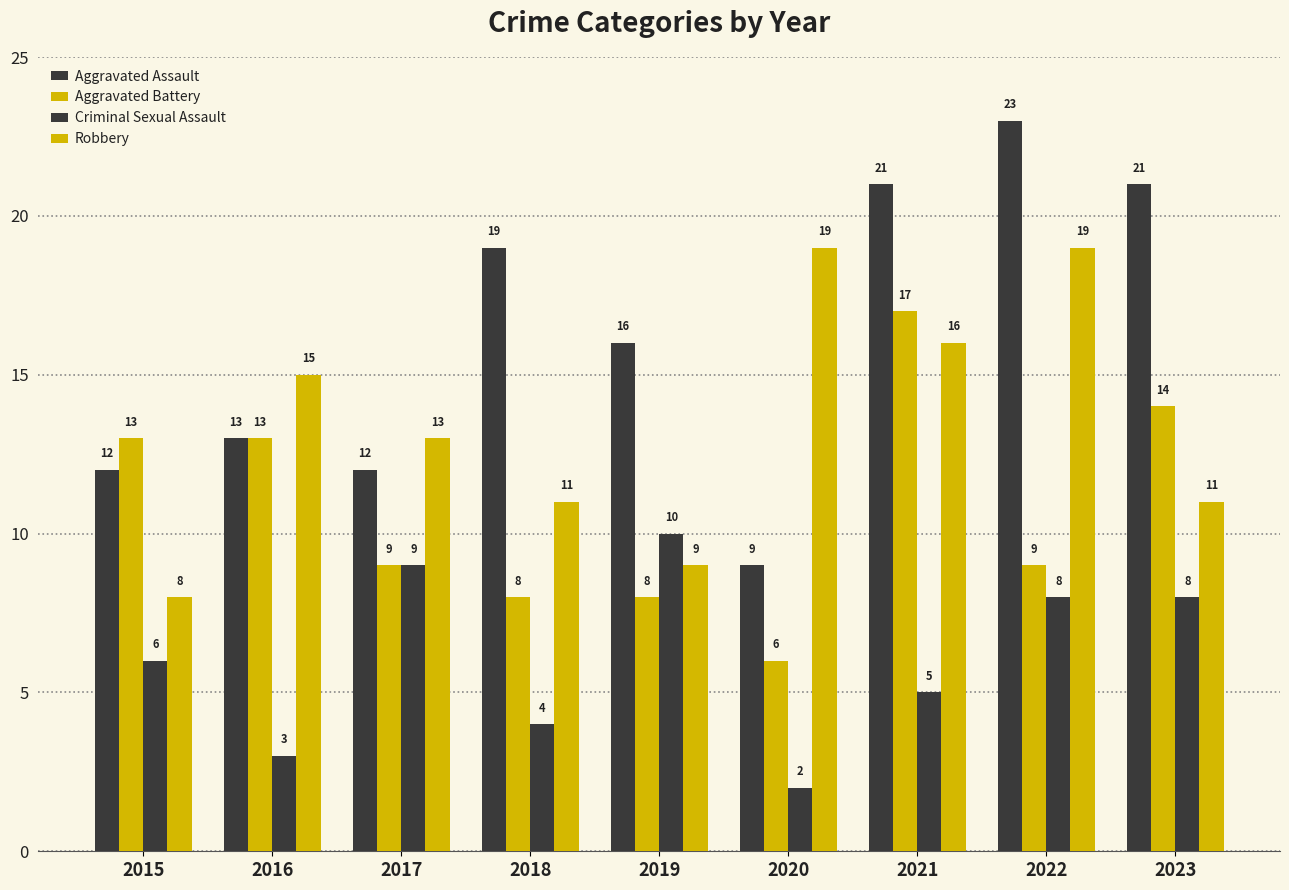

What is the value of the Robbery bar at the 2nd from the left?

15